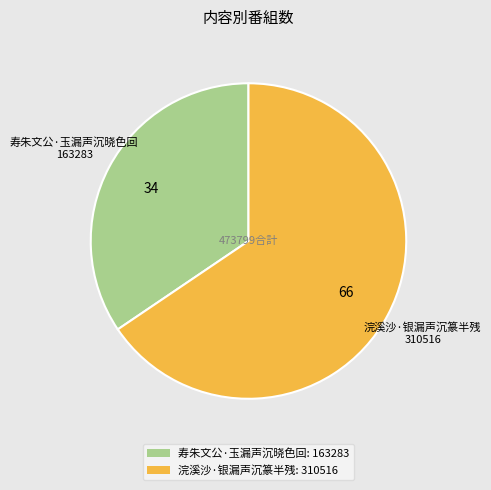

Which category has the smallest portion of the pie?

寿朱文公·玉漏声沉晓色回